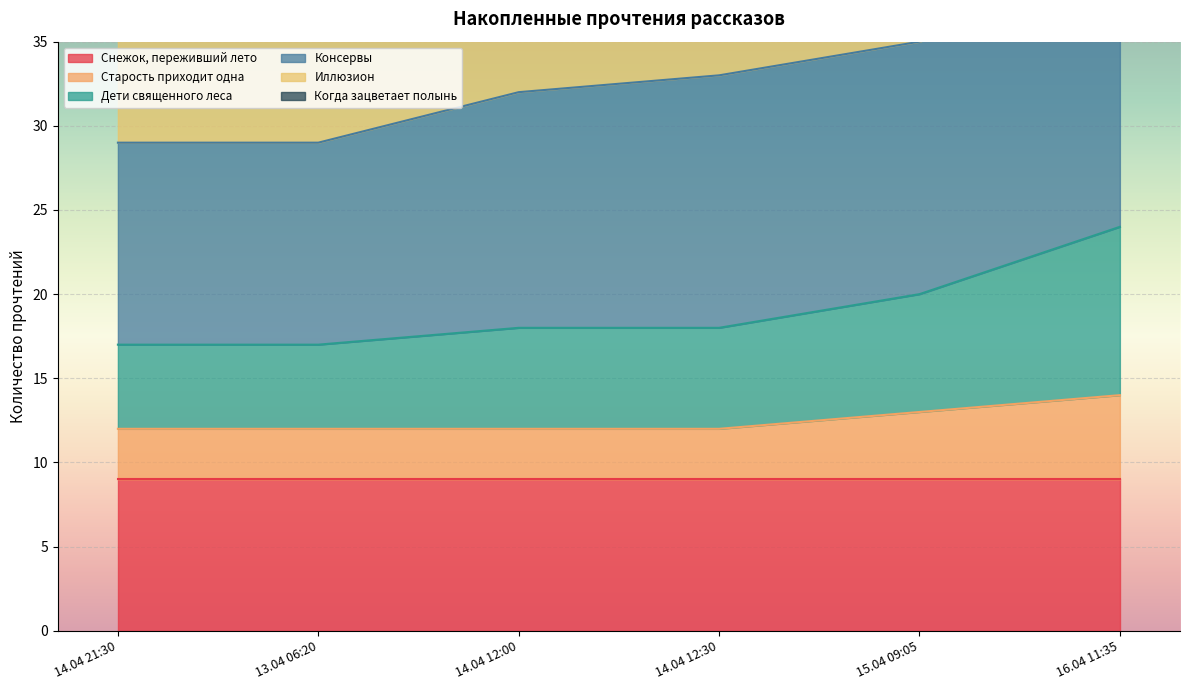

Which label corresponds to the smallest value in the chart?

14.04 21:30